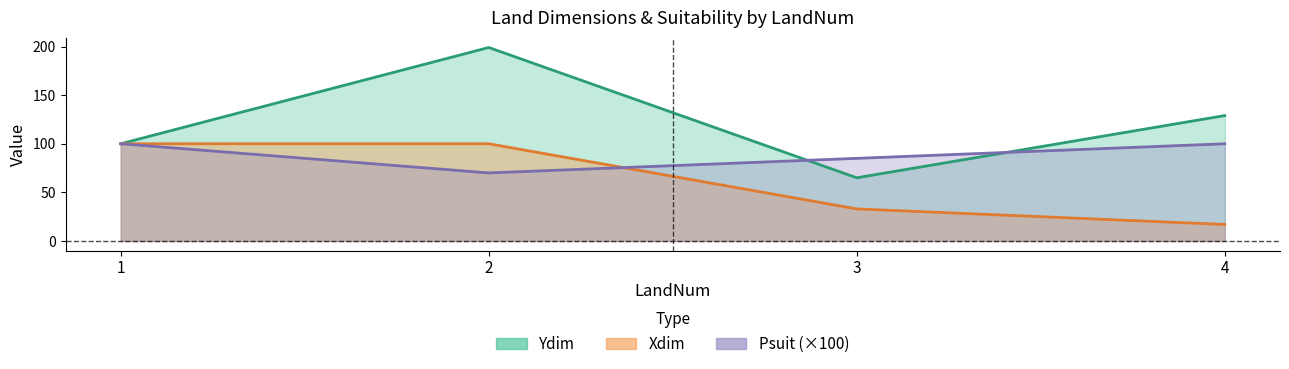

Between which two adjacent categories do Xdim and Psuit first intersect?

2 and 3